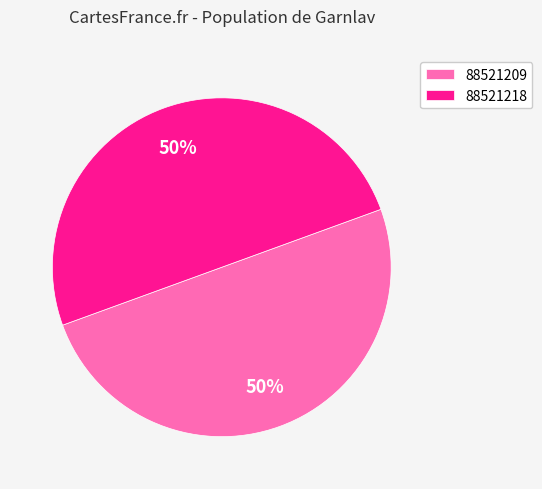

To the nearest percent, what portion does 88521218 represent?

50%